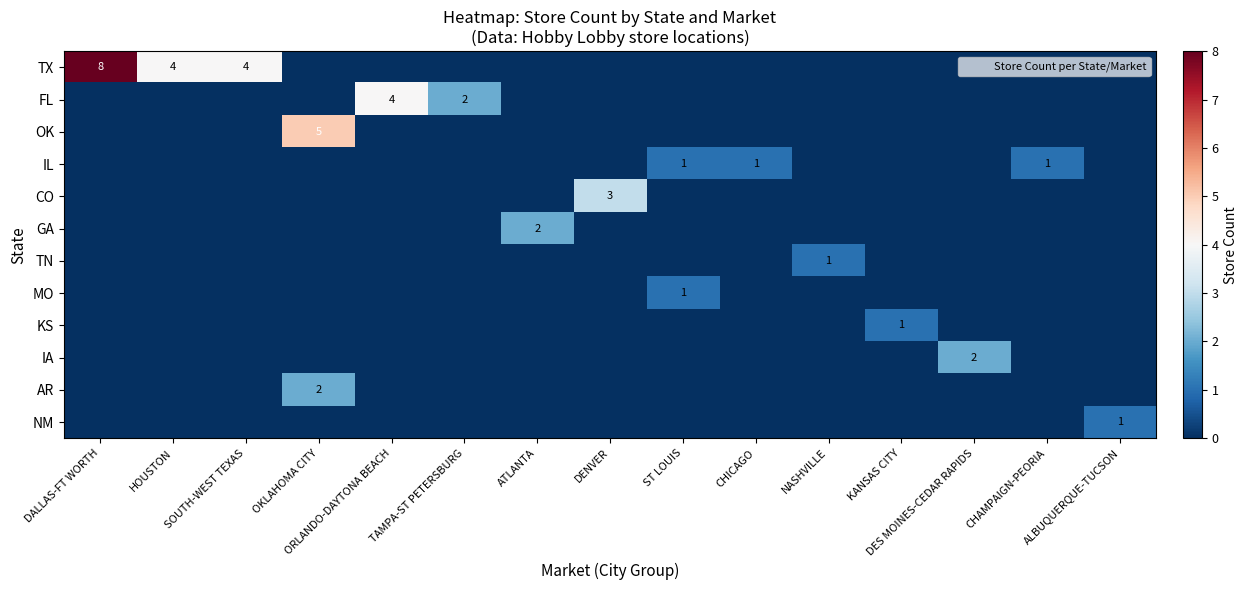

How many data points does each series have?

15